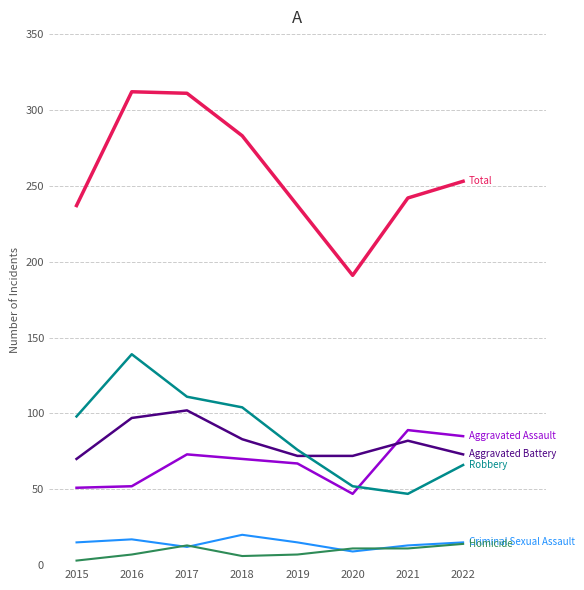

What is the total value across all series at 2021?

484